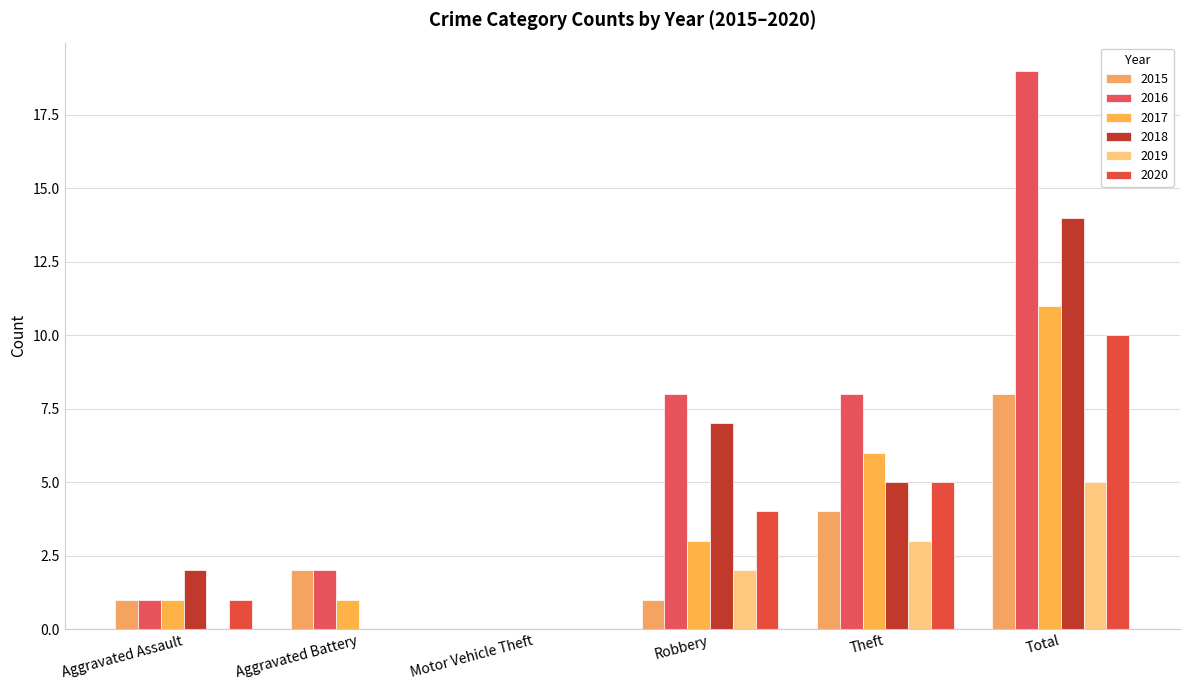

Are the bars horizontal?

No